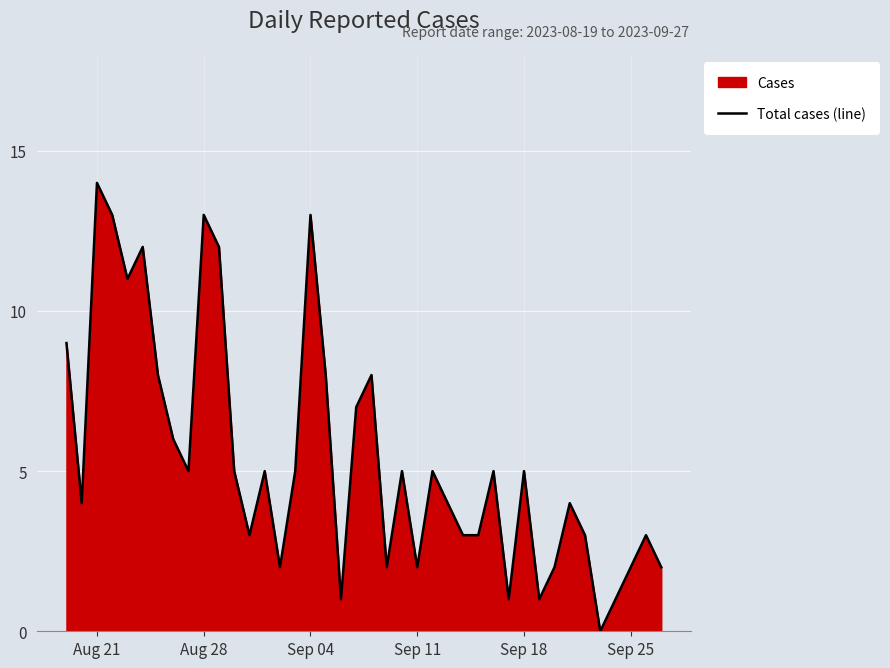

Is it true that the value at Sep 11 is 2?

True